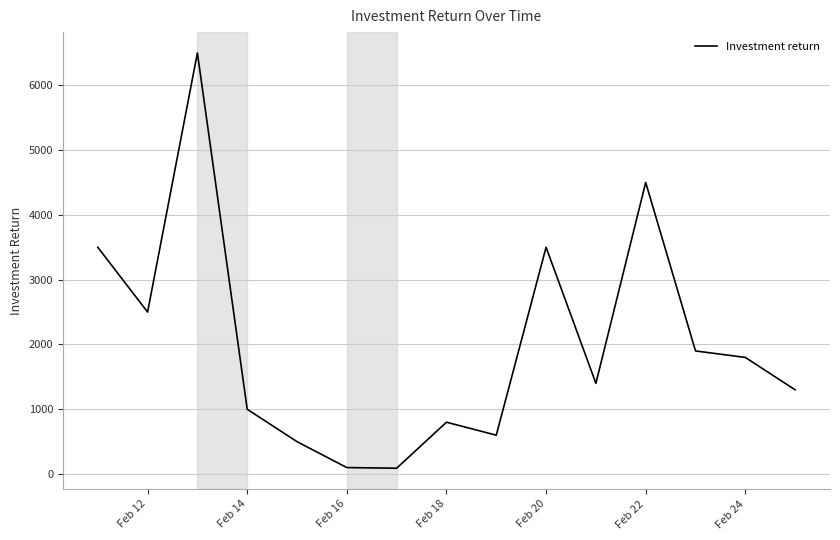

What is the greatest value displayed?

6500